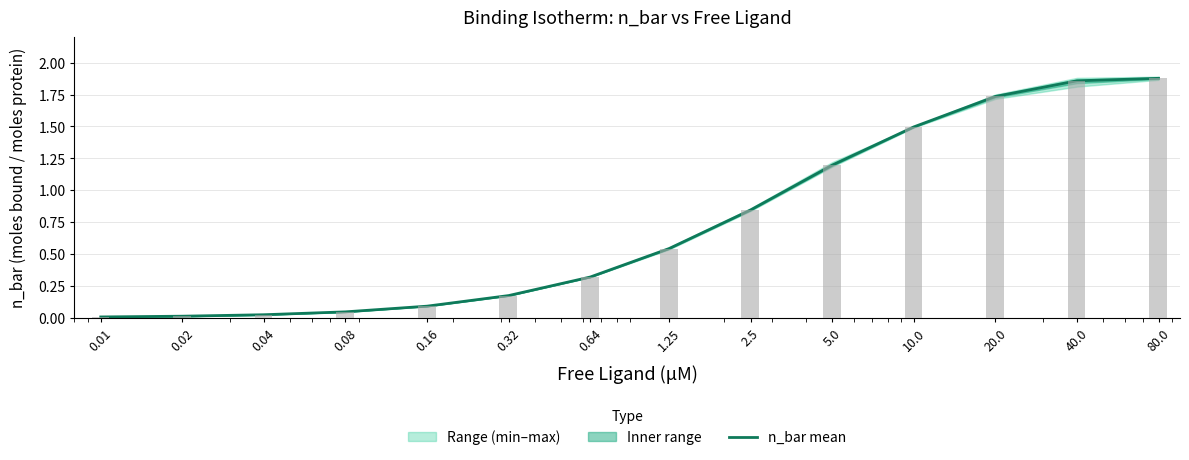

Rank the categories by value from highest to lowest.

80.0, 40.0, 20.0, 10.0, 5.0, 2.5, 1.25, 0.64, 0.32, 0.16, 0.08, 0.04, 0.02, 0.01